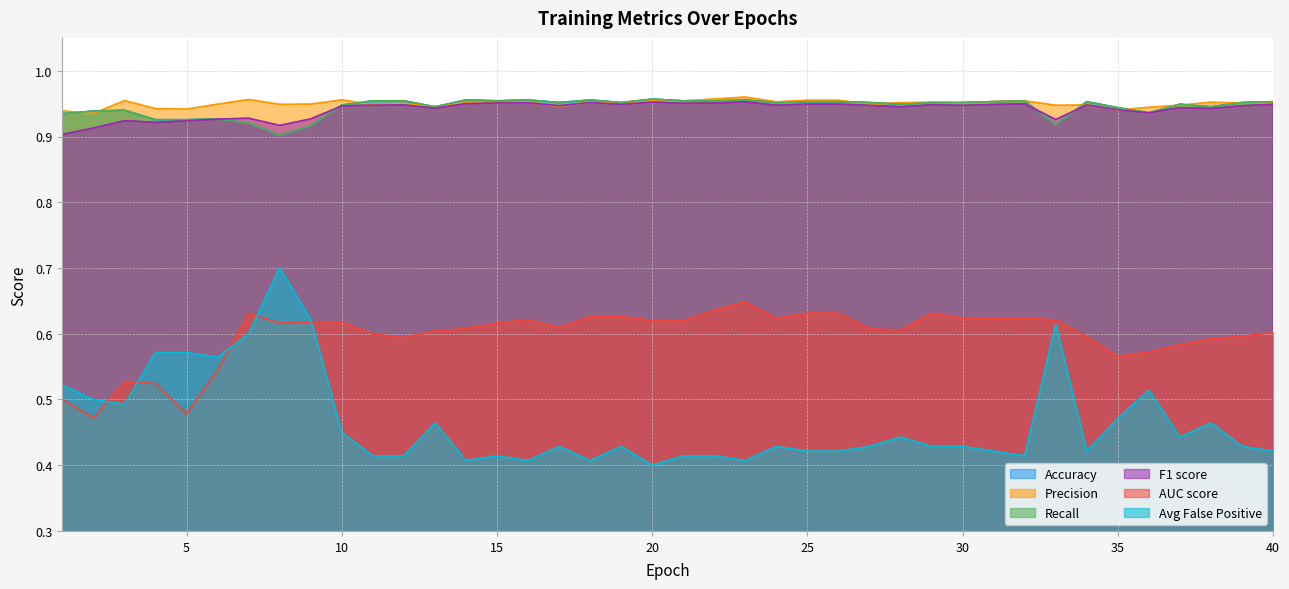

True or false: Avg False Positive has a value of 1.3 at 38.

False